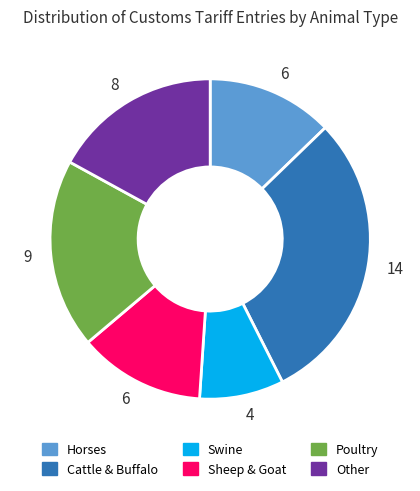

How many segments does this pie chart have?

6